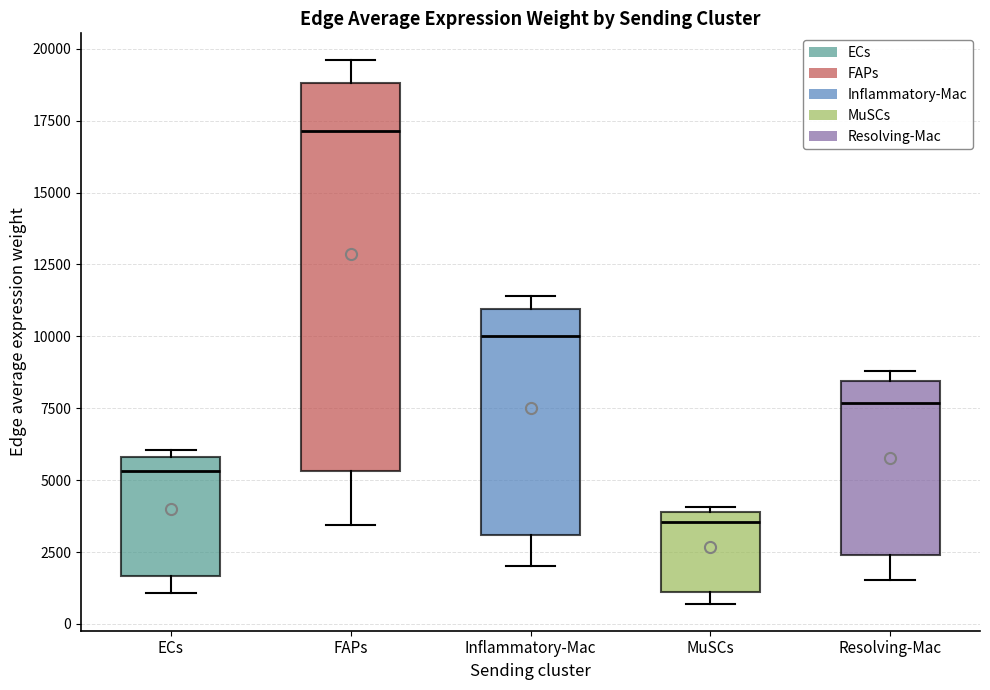

Which box's median line is the lowest?

MuSCs